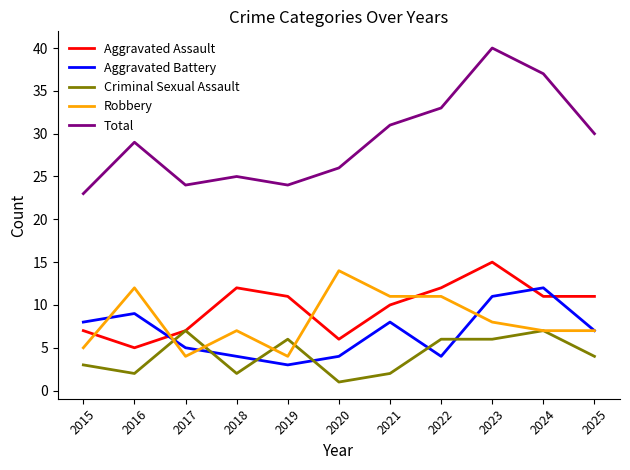

Is it true that Robbery equals 11 at 2022?

True